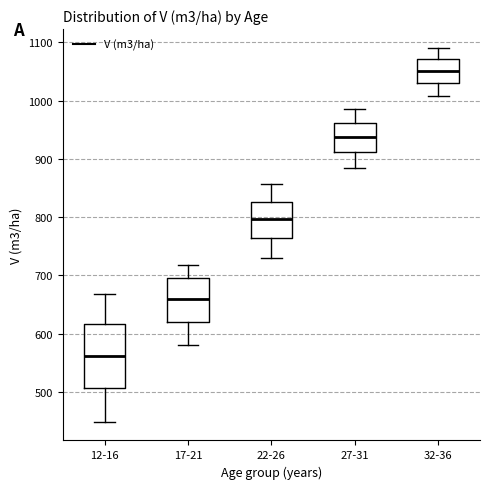

Which box's median line is the lowest?

12-16